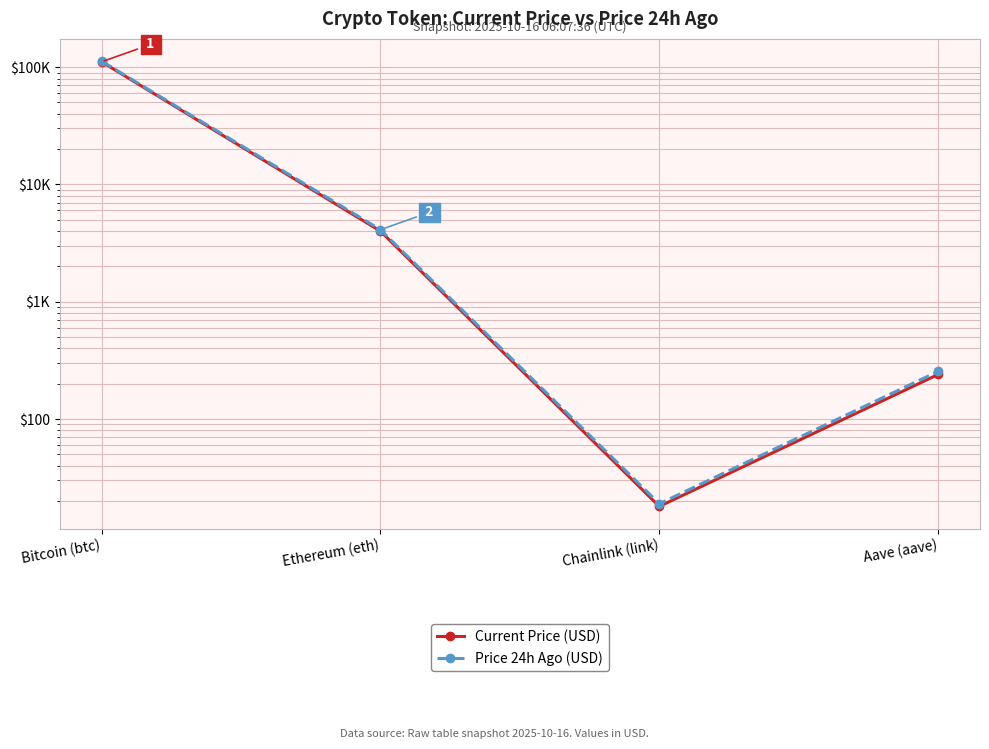

Rank the categories by Price 24h Ago (USD) value from lowest to highest.

Chainlink (link), Aave (aave), Ethereum (eth), Bitcoin (btc)